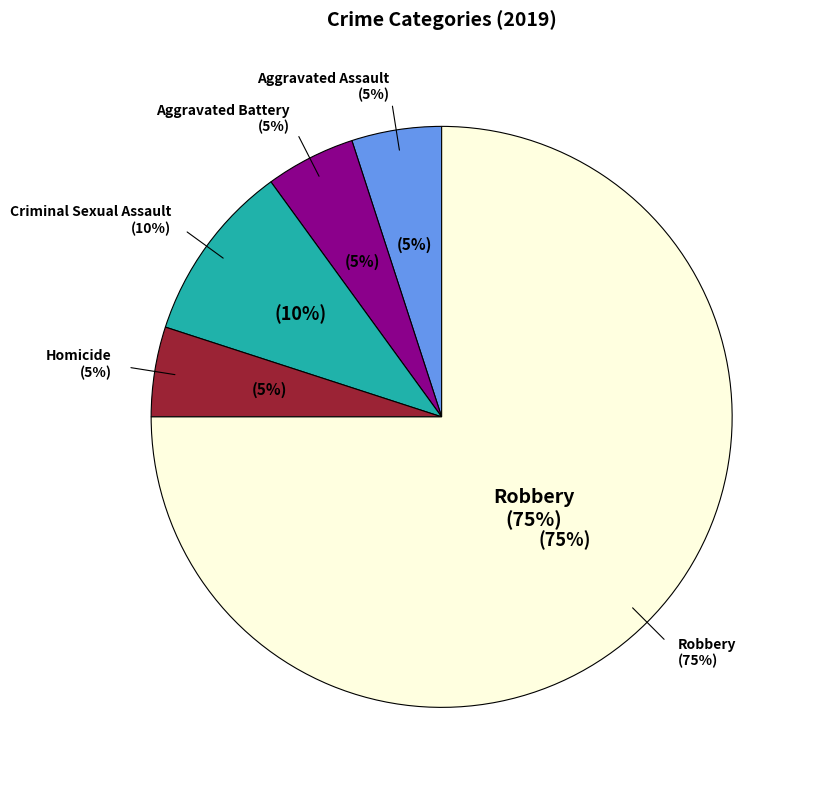

What percentage is NOT represented by Homicide?

95.0%